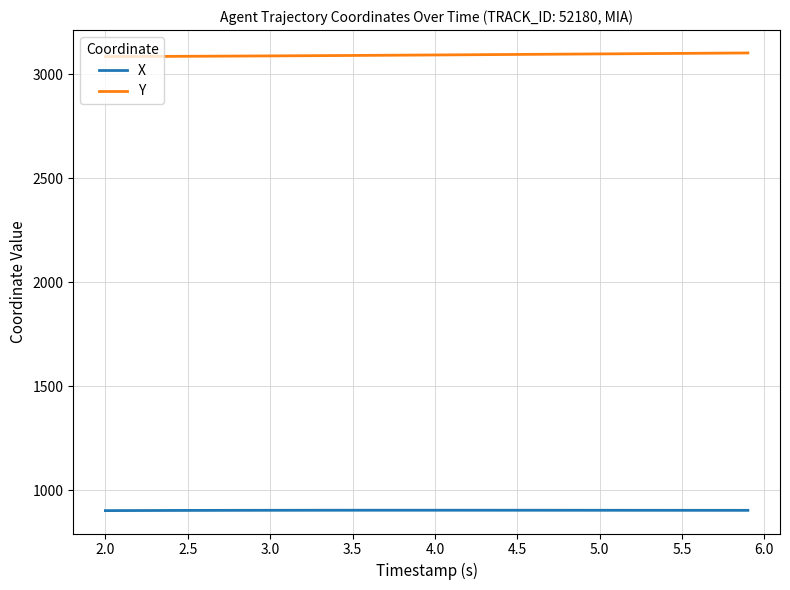

Which series has the largest total across all categories?

Y